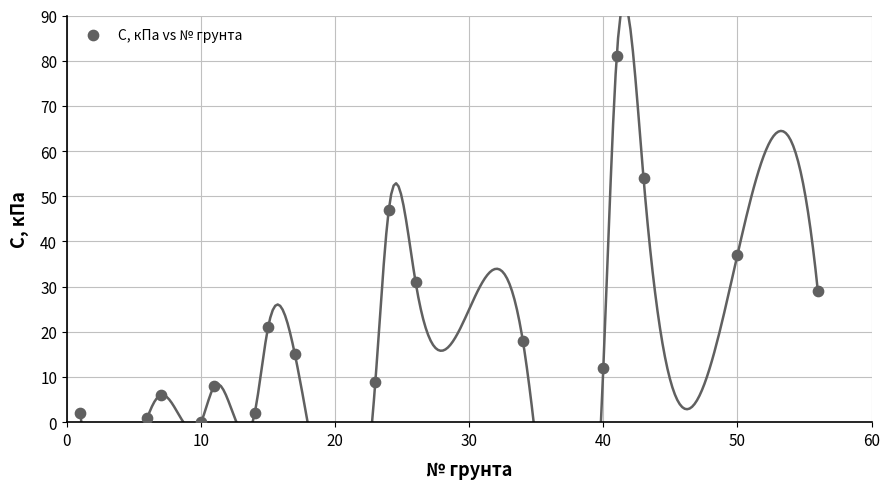

What is the range of X values (max minus min)?

55